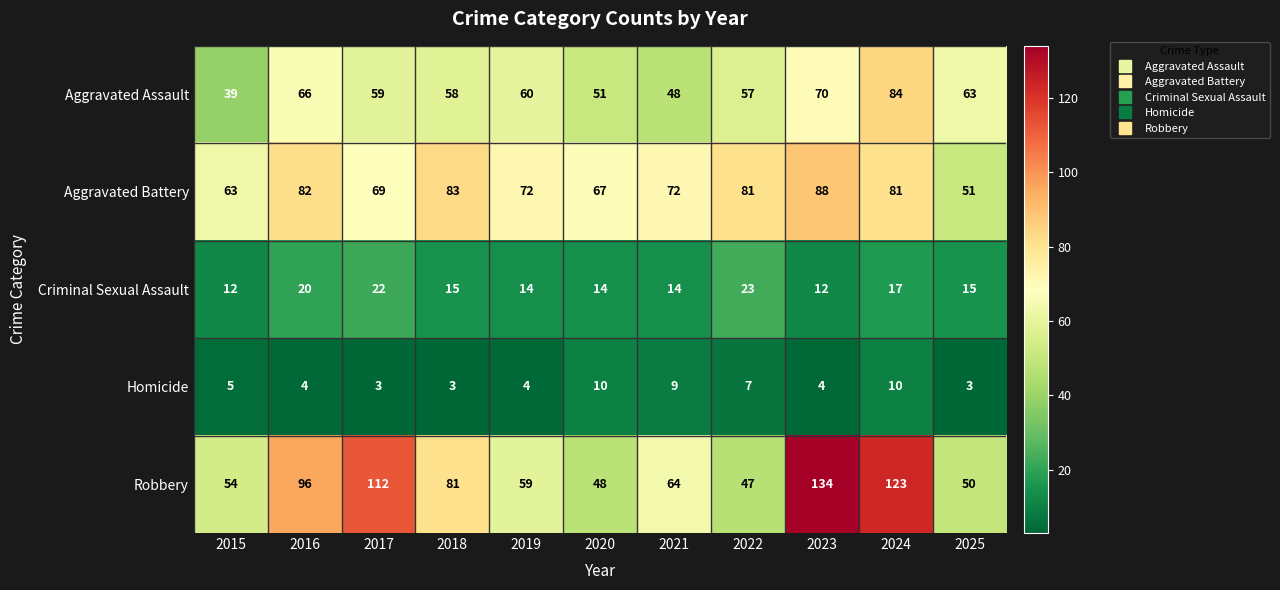

Which series has the widest spread of values?

Robbery